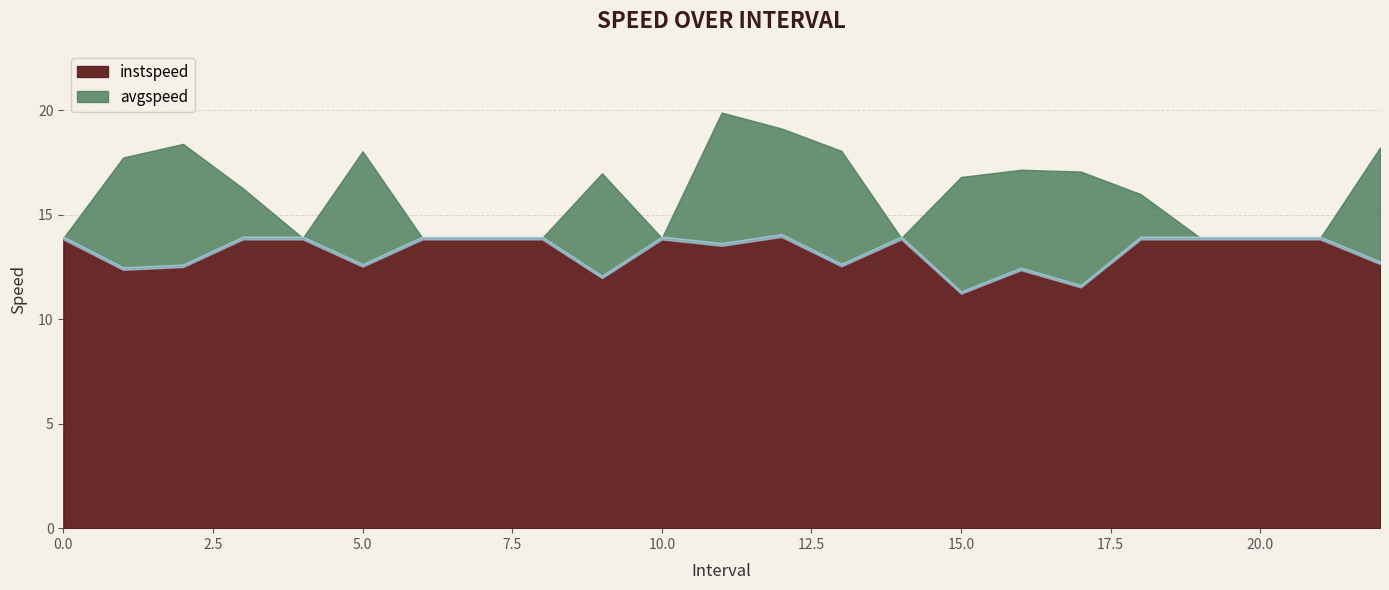

True or false: instspeed and avgspeed intersect in this chart.

False